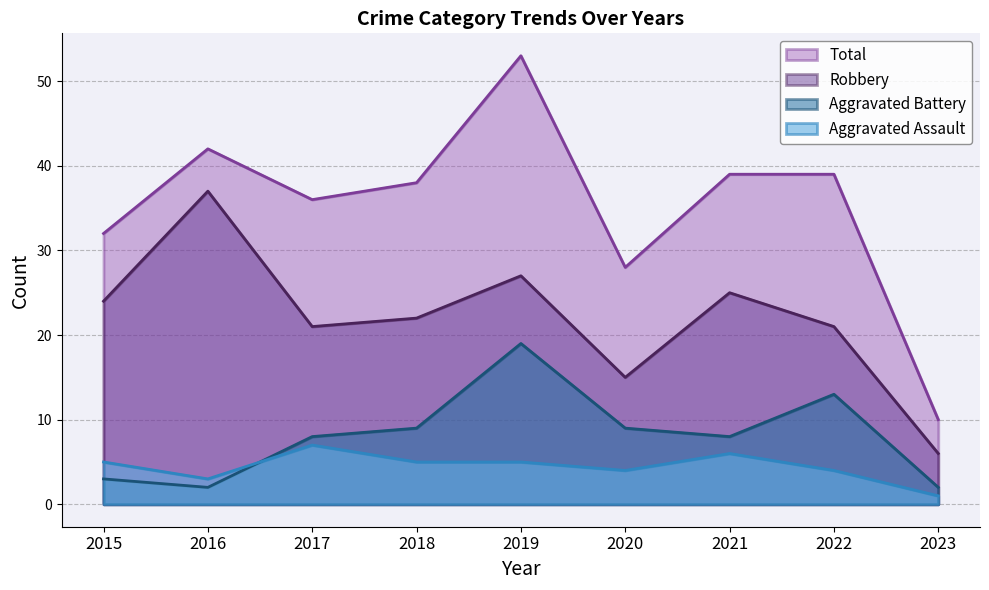

Which series changed the most between 2016 and 2018?

Robbery